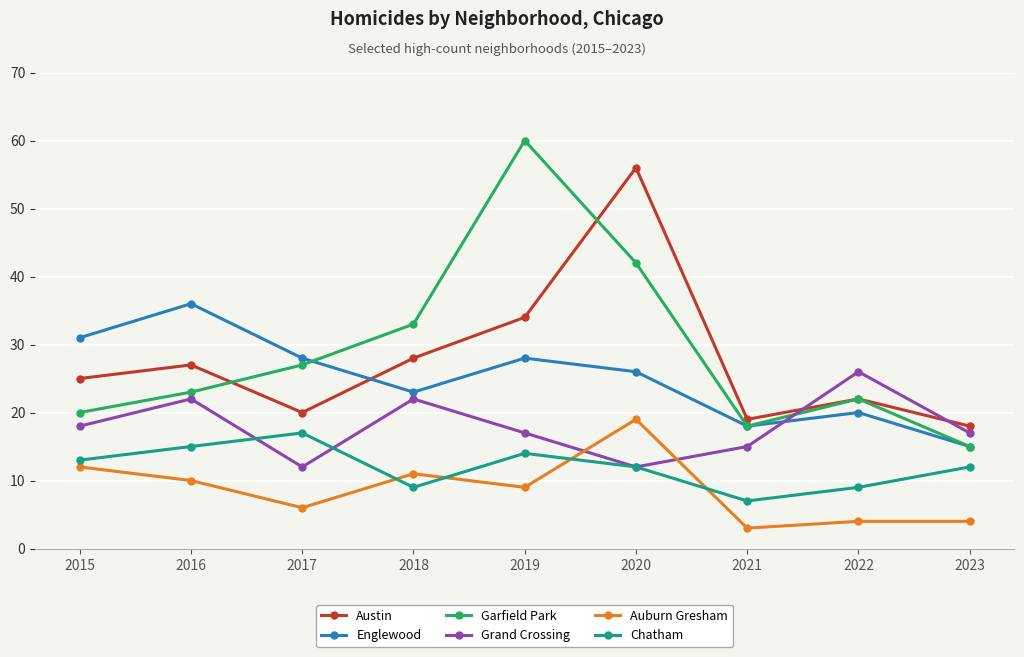

At which label does Austin reach its minimum?

2023